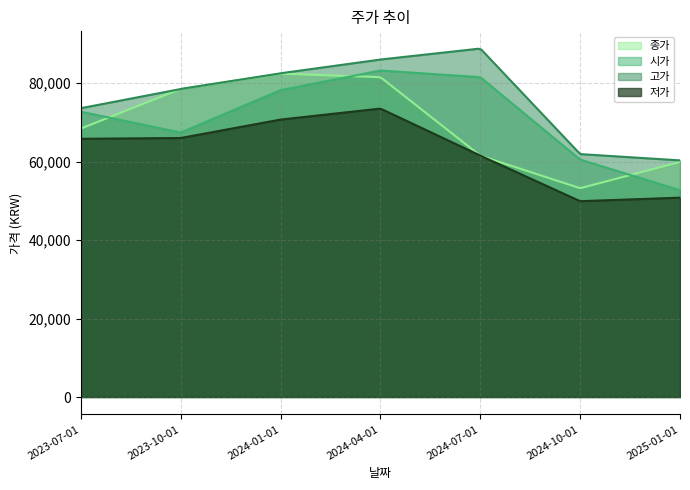

What is the total value across all series at 2024-07-01?

293300